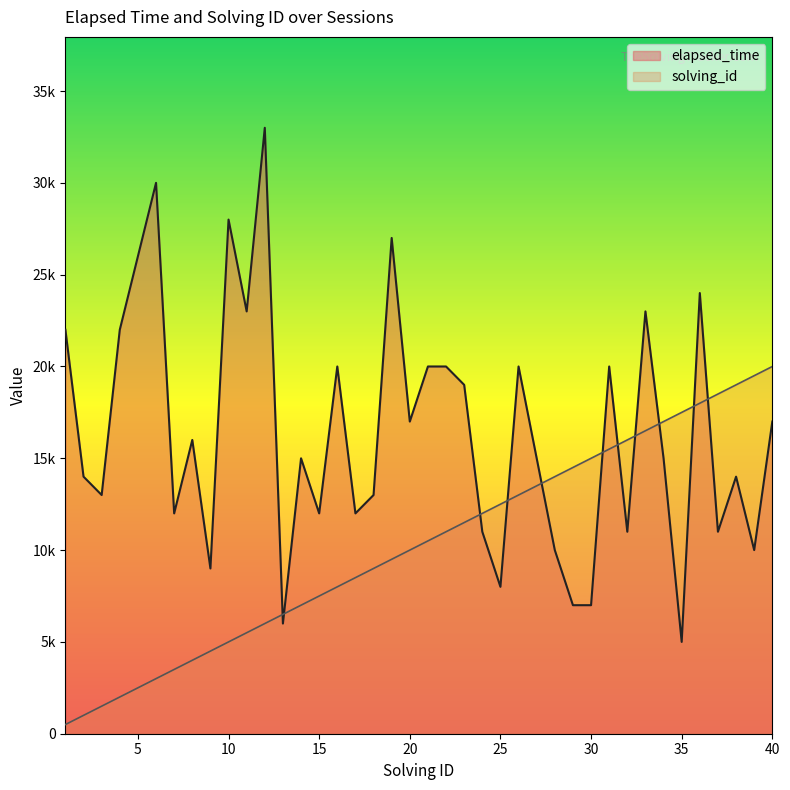

How many data points in elapsed_time are above 15000?

19